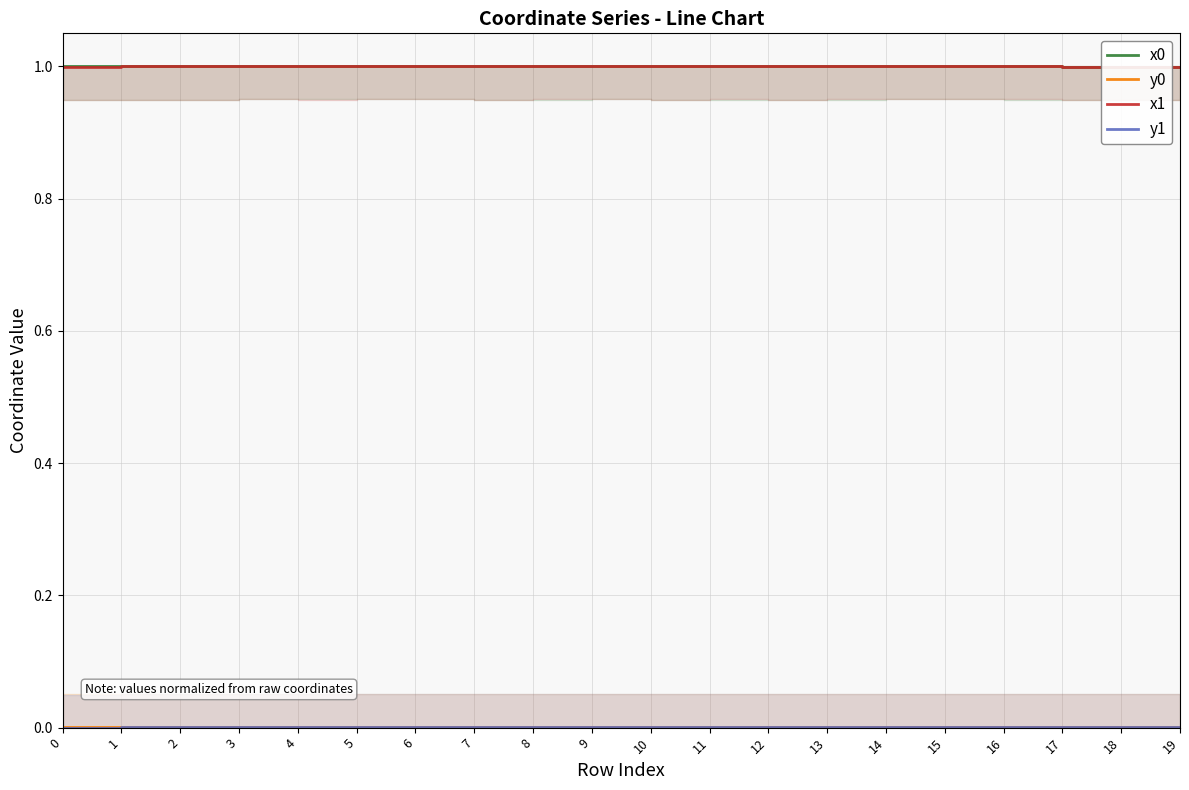

At how many categories does at least one series exceed 0?

20